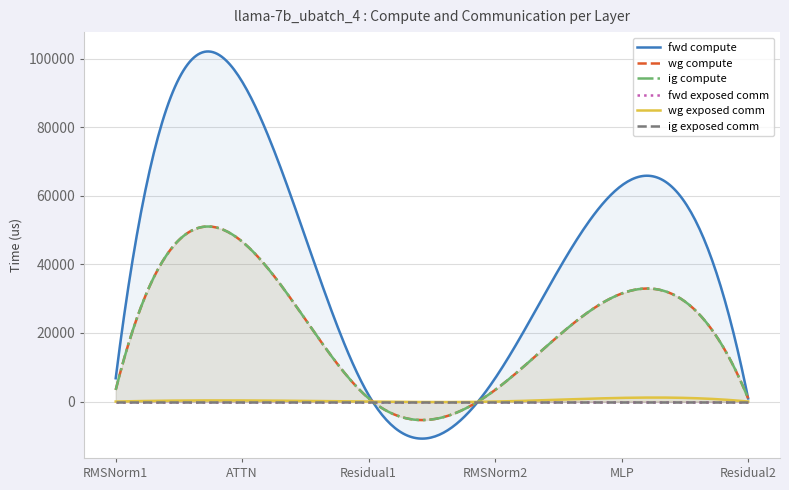

Which label corresponds to the largest value in the chart?

ATTN